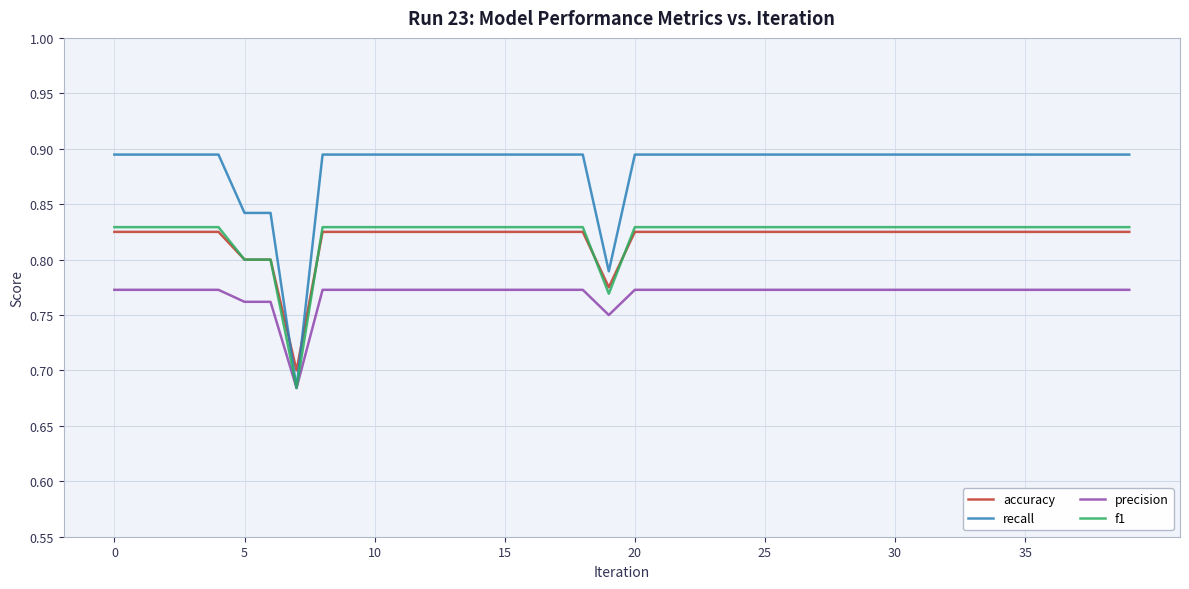

What are all the series names shown in the legend?

accuracy, recall, precision, f1